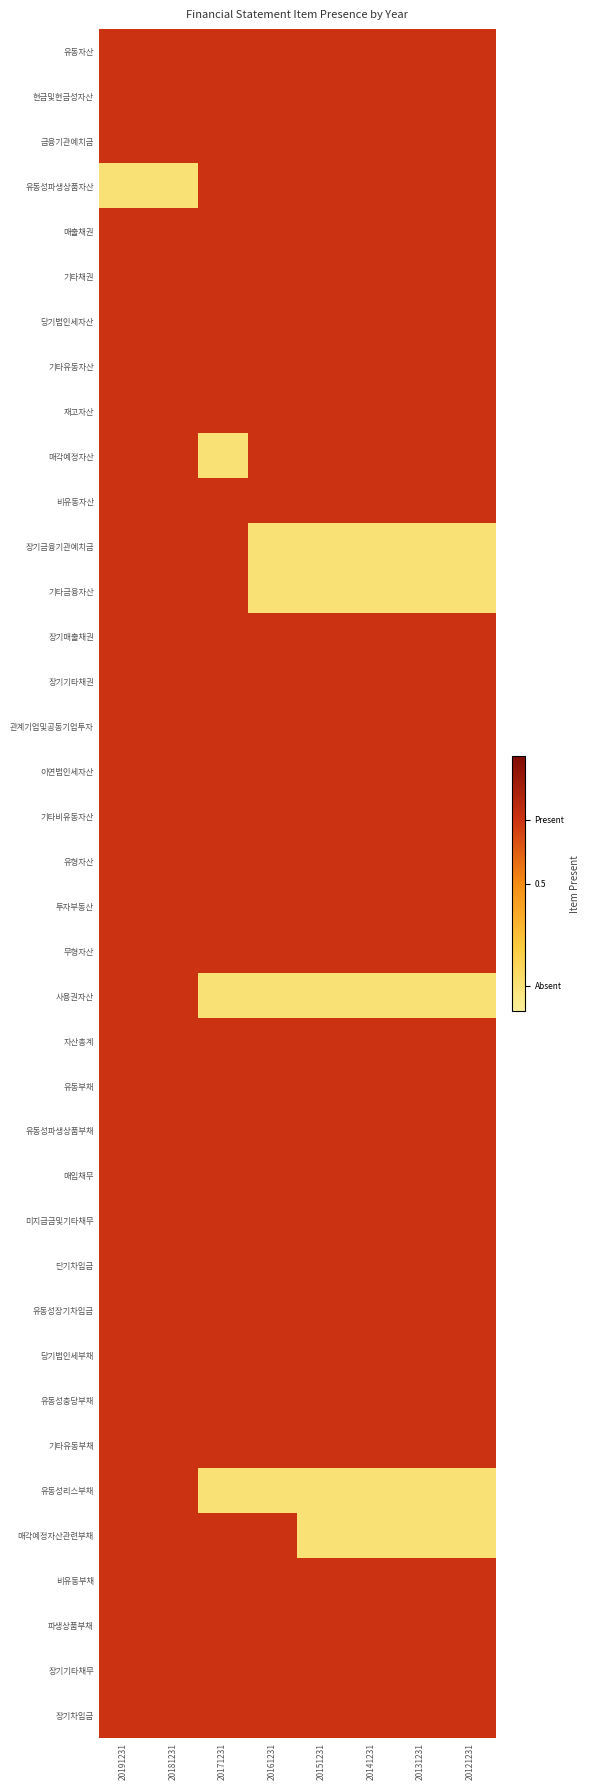

How many categories are shown in the chart?

8